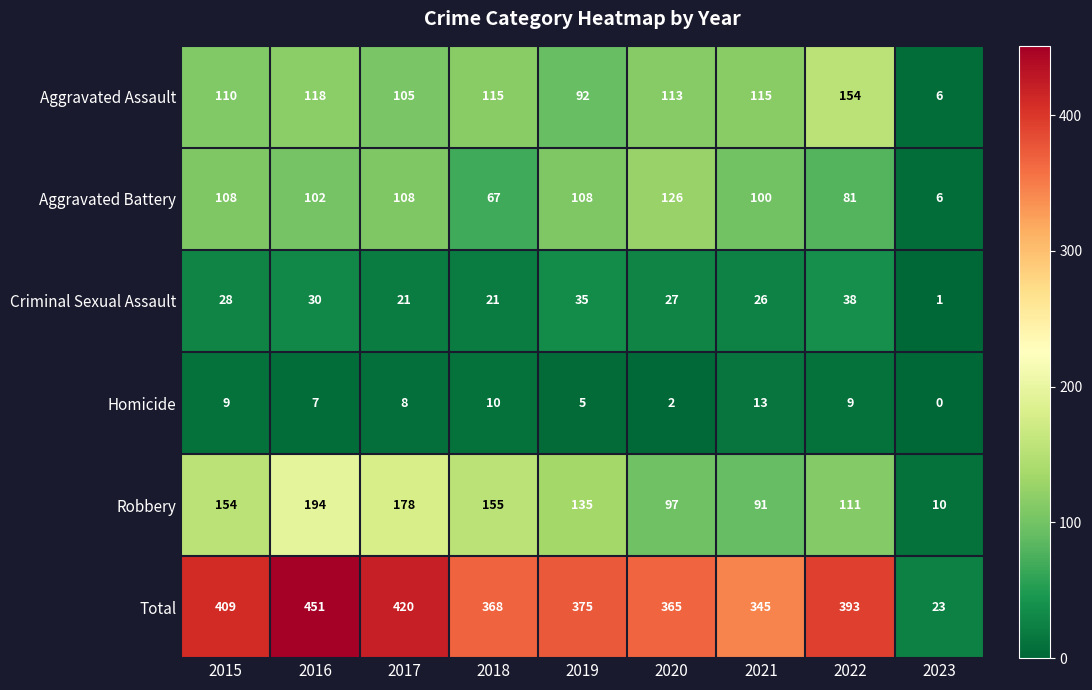

Between 2021 and 2022, which series saw the biggest shift?

Total